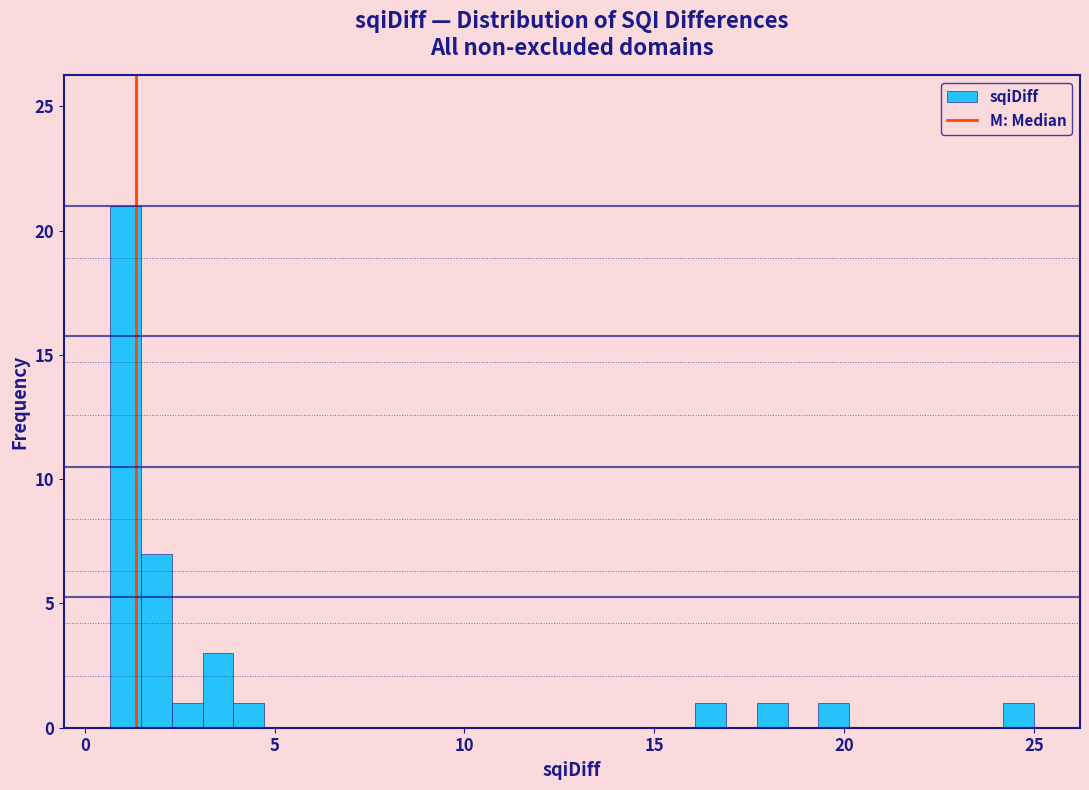

Read against the x-axis, roughly where is the centre of the tallest bar?

1.0